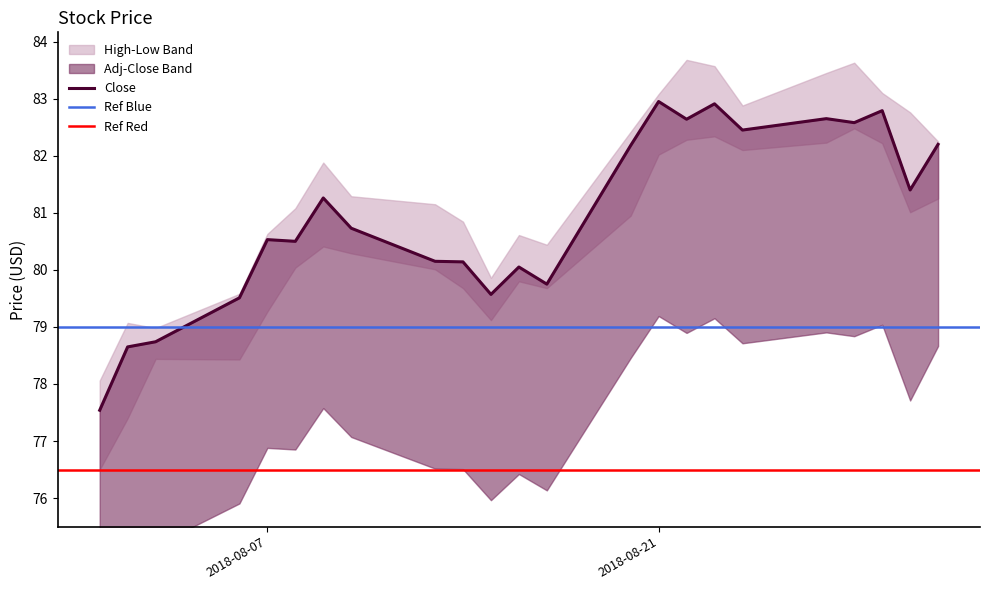

Does the chart display data point markers on the line(s)?

No